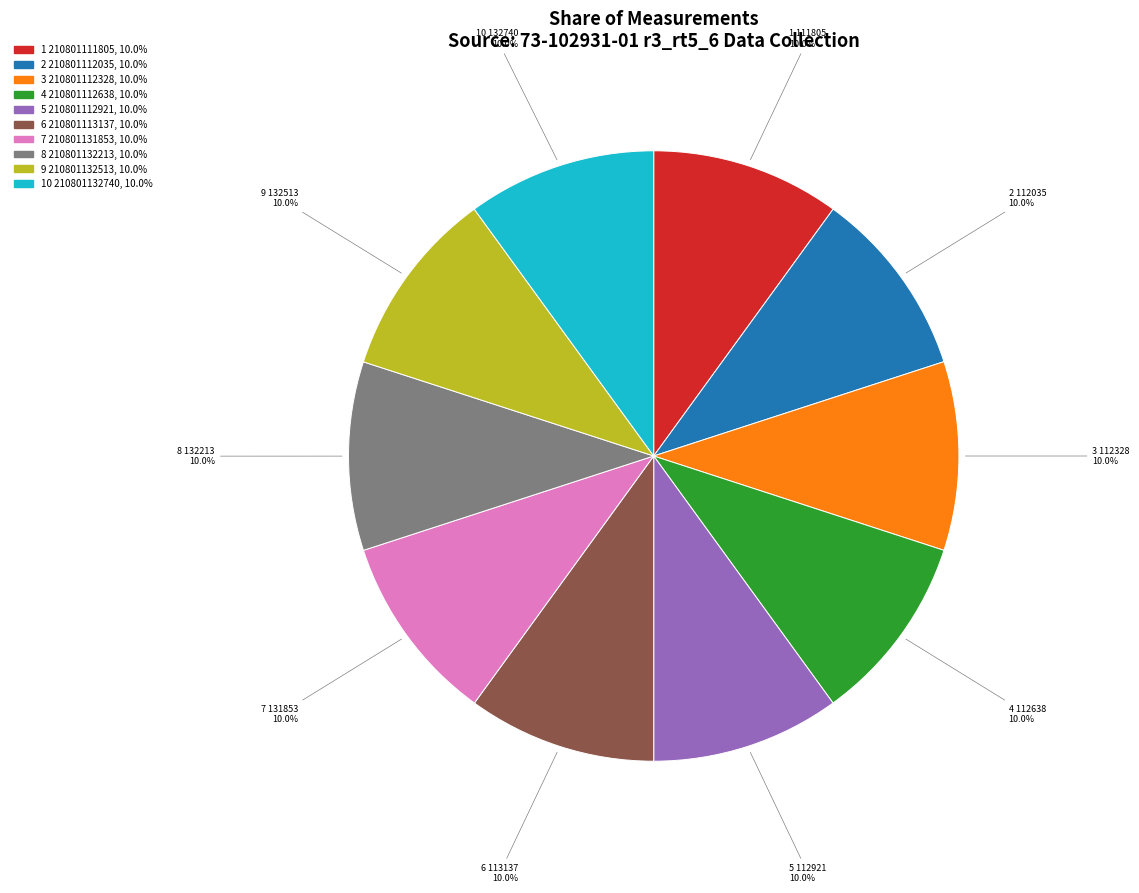

Is there any slice that represents more than half of the pie?

No